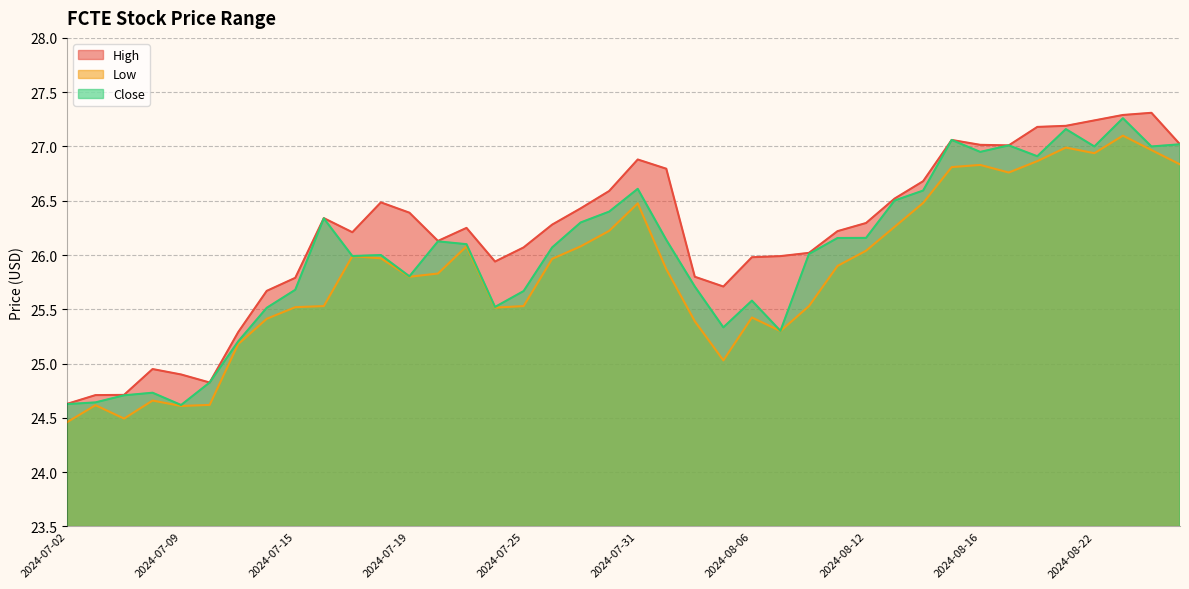

In Close, how many points are lower than both neighbors (excluding endpoints)?

10